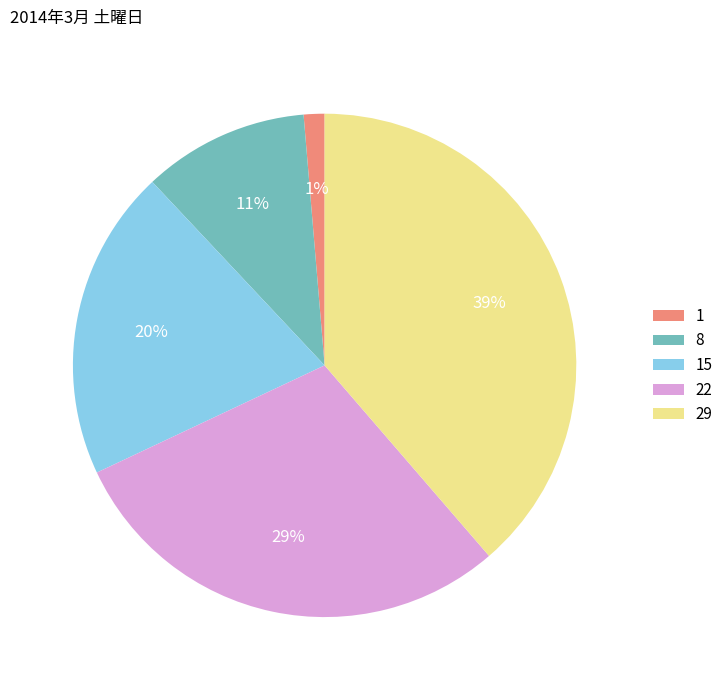

Between 29 and 22, which is larger?

29